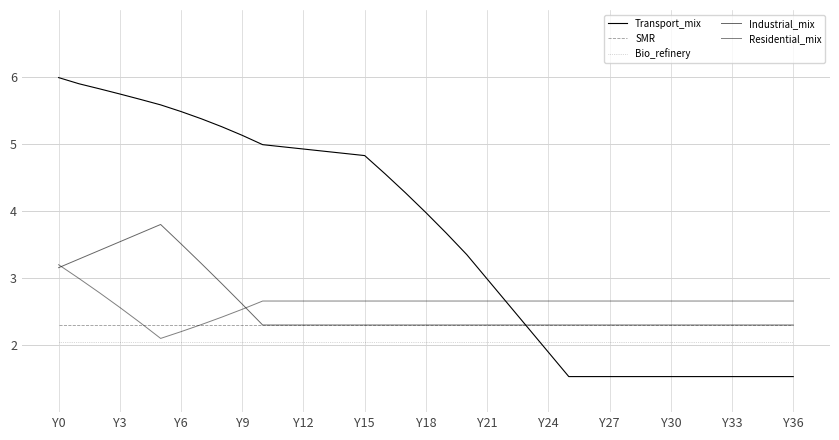

How many lines are shown in the chart?

5